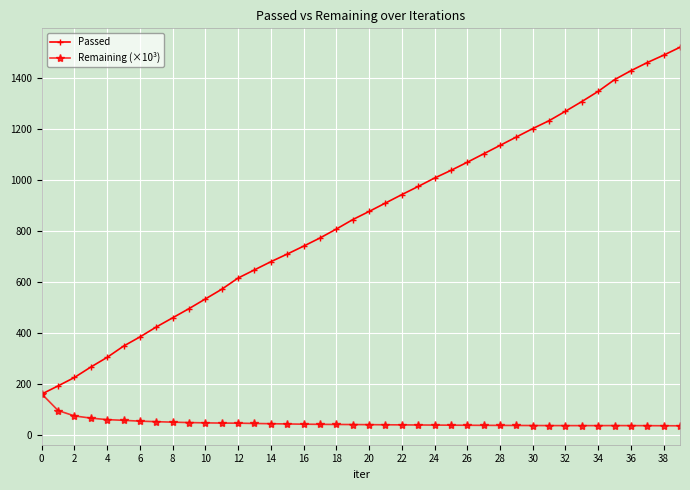

Which series has the largest total across all categories?

Passed